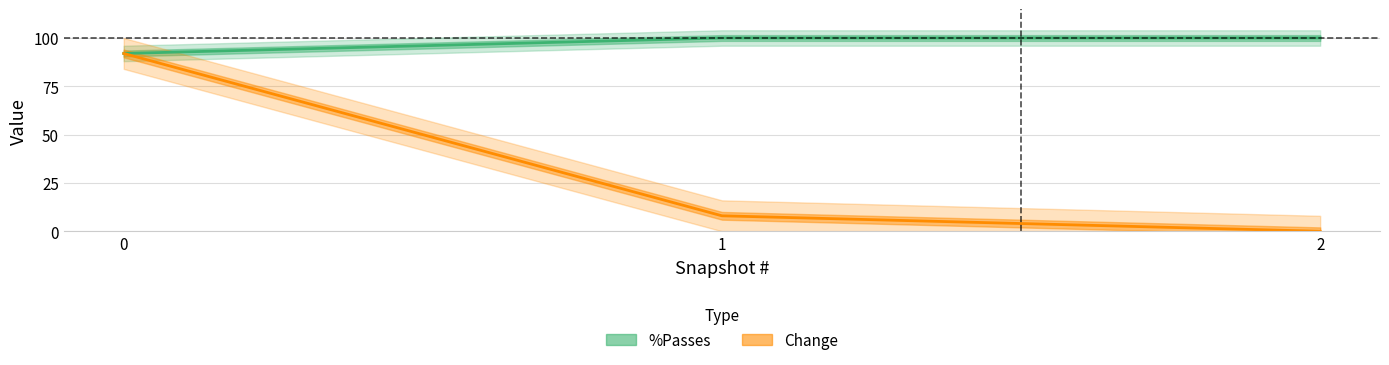

How many series are shown in this chart?

2